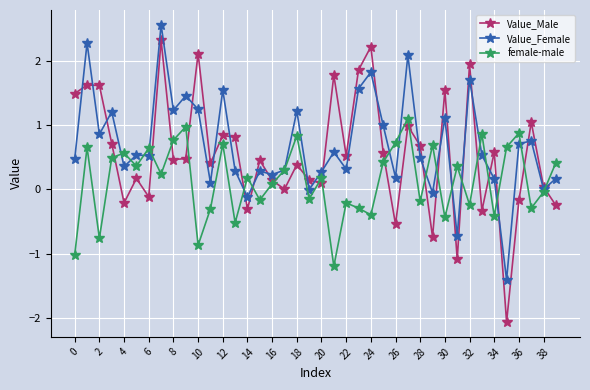

Which series has the largest range (max minus min)?

Value_Male